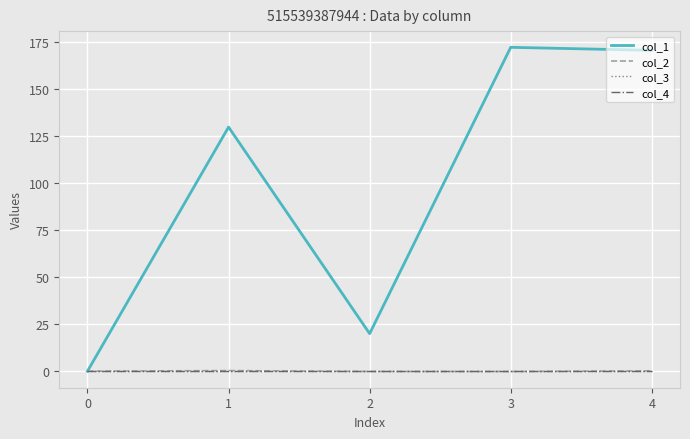

True or false: col_4 and col_3 intersect in this chart.

False